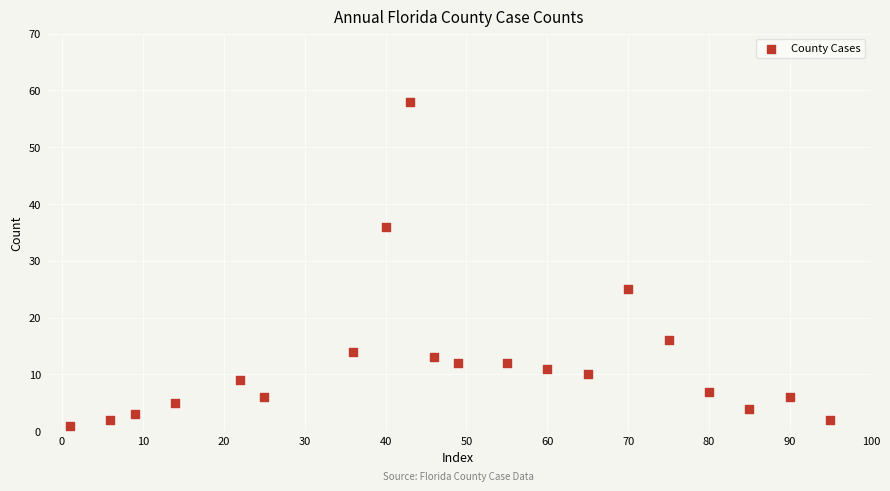

What Y value in the scatter plot is closest to 29?

25